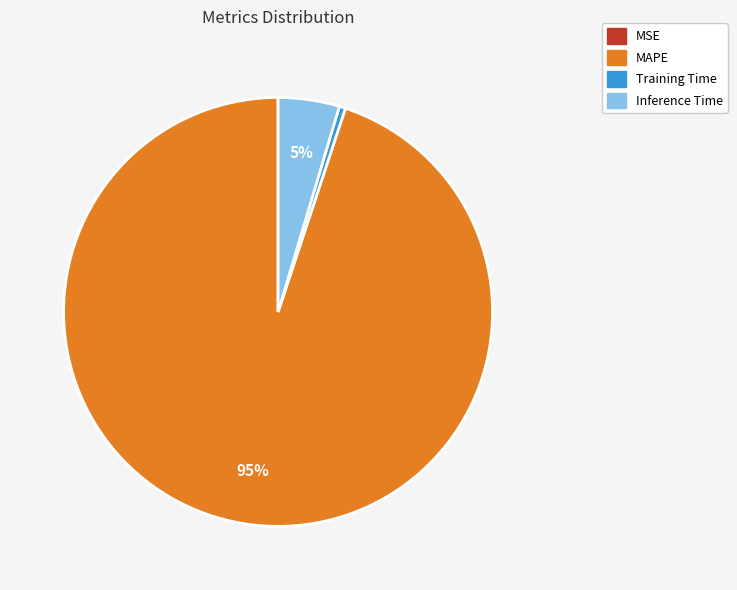

To the nearest percent, what is the difference between the largest and smallest slice percentages?

95%